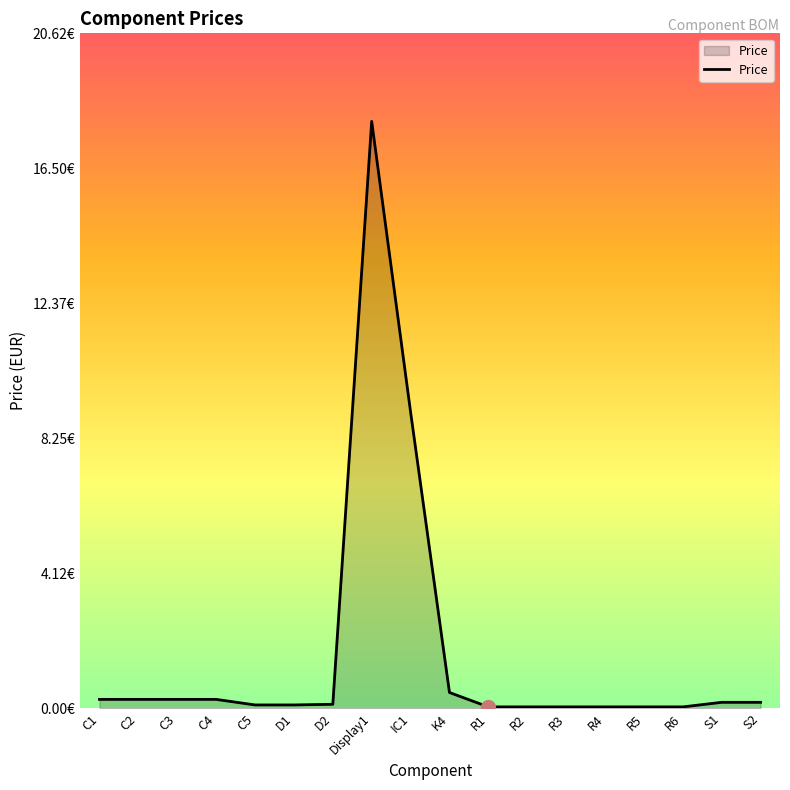

True or false: the data shows 0.0 at R6.

True